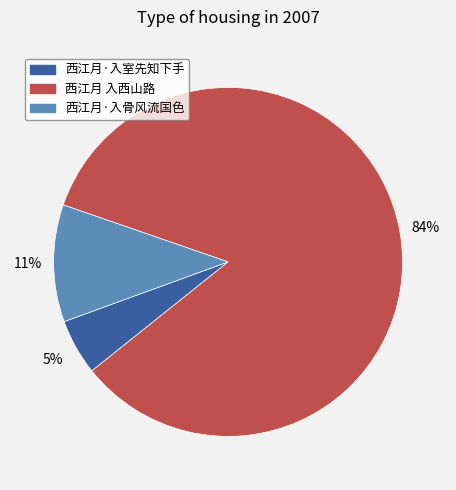

Rank the categories by value from highest to lowest.

西江月 入西山路, 西江月·入骨风流国色, 西江月·入室先知下手